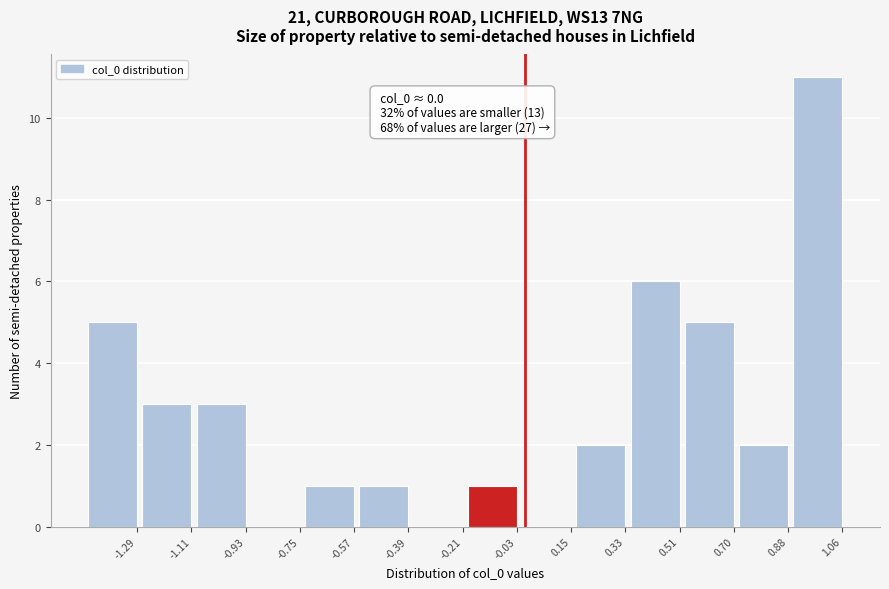

Reading left to right, what are all the values shown in this chart?

-1.29=5	-1.11=3	-0.93=3	-0.75=0	-0.57=1	-0.39=1	-0.21=0	-0.03=1	0.15=0	0.33=2	0.51=6	0.70=5	0.88=2	1.06=11